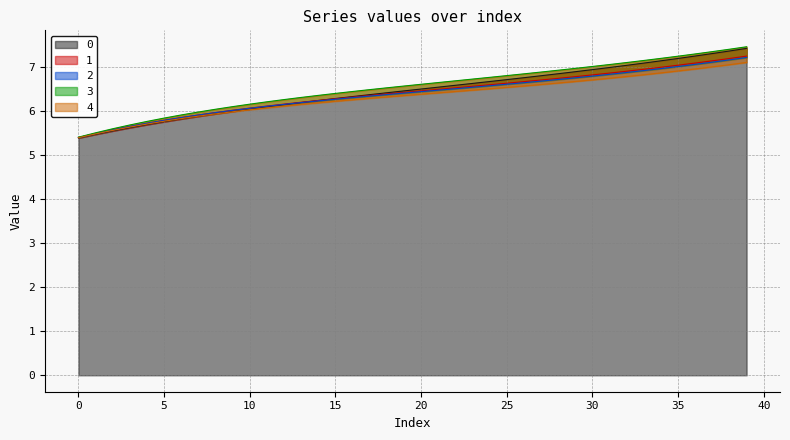

Reading left to right, extract all data points from this chart.

0: 0=5.4	1=5.5	2=5.5	3=5.6	4=5.7	5=5.8	6=5.8	7=5.9	8=5.9	9=6.0	10=6.0	11=6.1	12=6.1	13=6.2	14=6.2	15=6.3	16=6.3	17=6.4	18=6.4	19=6.5	20=6.5	21=6.5	22=6.6	23=6.6	24=6.7	25=6.7	26=6.8	27=6.8	28=6.8	29=6.9	30=6.9	31=7.0	32=7.0	33=7.1	34=7.1	35=7.2	36=7.2	37=7.3	38=7.4	39=7.4
1: 0=5.4	1=5.5	2=5.6	3=5.6	4=5.7	5=5.8	6=5.8	7=5.9	8=6.0	9=6.0	10=6.1	11=6.1	12=6.2	13=6.2	14=6.2	15=6.3	16=6.3	17=6.4	18=6.4	19=6.4	20=6.5	21=6.5	22=6.5	23=6.6	24=6.6	25=6.6	26=6.7	27=6.7	28=6.7	29=6.8	30=6.8	31=6.9	32=6.9	33=6.9	34=7.0	35=7.0	36=7.1	37=7.1	38=7.2	39=7.2
2: 0=5.4	1=5.5	2=5.6	3=5.6	4=5.7	5=5.8	6=5.8	7=5.9	8=6.0	9=6.0	10=6.1	11=6.1	12=6.1	13=6.2	14=6.2	15=6.3	16=6.3	17=6.3	18=6.4	19=6.4	20=6.4	21=6.5	22=6.5	23=6.5	24=6.6	25=6.6	26=6.6	27=6.7	28=6.7	29=6.8	30=6.8	31=6.8	32=6.9	33=6.9	34=7.0	35=7.0	36=7.1	37=7.1	38=7.2	39=7.2
3: 0=5.4	1=5.5	2=5.6	3=5.7	4=5.8	5=5.8	6=5.9	7=6.0	8=6.0	9=6.1	10=6.2	11=6.2	12=6.3	13=6.3	14=6.4	15=6.4	16=6.4	17=6.5	18=6.5	19=6.6	20=6.6	21=6.6	22=6.7	23=6.7	24=6.8	25=6.8	26=6.8	27=6.9	28=6.9	29=7.0	30=7.0	31=7.1	32=7.1	33=7.1	34=7.2	35=7.2	36=7.3	37=7.3	38=7.4	39=7.5
4: 0=5.4	1=5.5	2=5.6	3=5.6	4=5.7	5=5.8	6=5.8	7=5.9	8=5.9	9=6.0	10=6.0	11=6.1	12=6.1	13=6.1	14=6.2	15=6.2	16=6.3	17=6.3	18=6.3	19=6.3	20=6.4	21=6.4	22=6.4	23=6.5	24=6.5	25=6.5	26=6.6	27=6.6	28=6.6	29=6.7	30=6.7	31=6.7	32=6.8	33=6.8	34=6.9	35=6.9	36=7.0	37=7.0	38=7.1	39=7.1